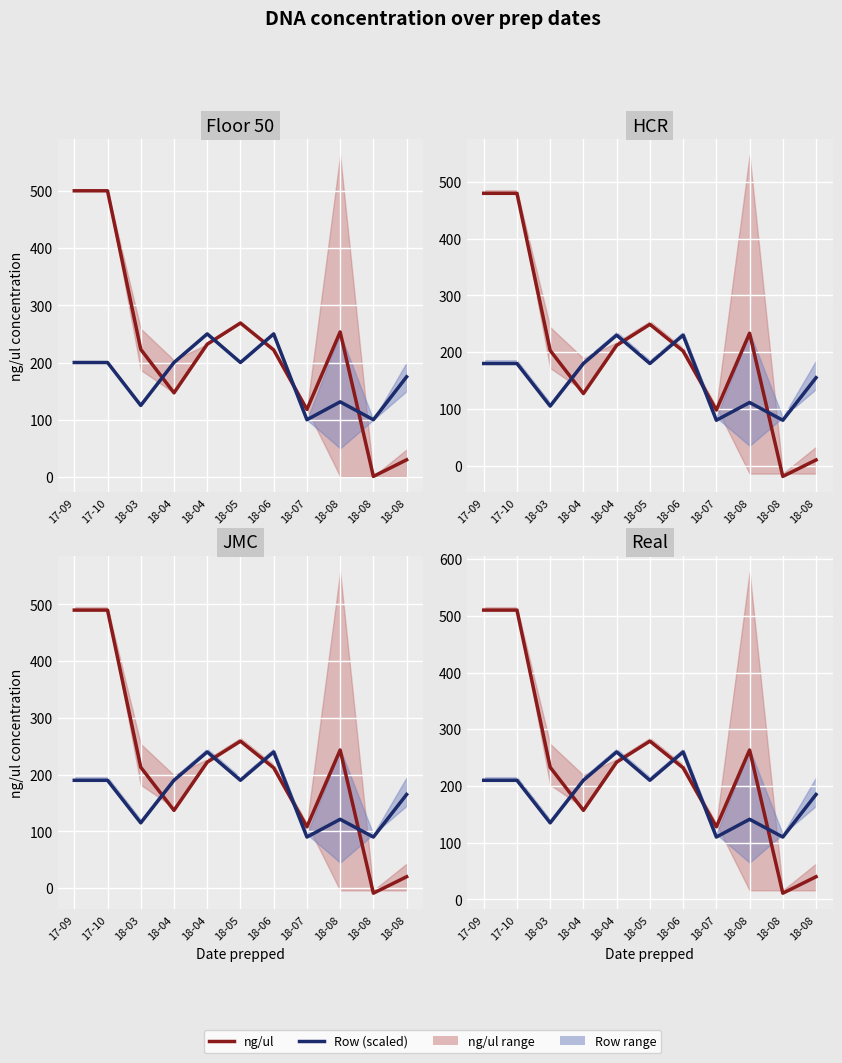

Reading left to right, transcribe all the data shown in this chart.

ng/ul: 510.0	510.0	233.0	157.0	242.0	279.0	232.0	128.0	263.4	11.0	40.0
Row (scaled): 210.0	210.0	135.0	210.0	260.0	210.0	260.0	110.0	141.2	110.0	185.0